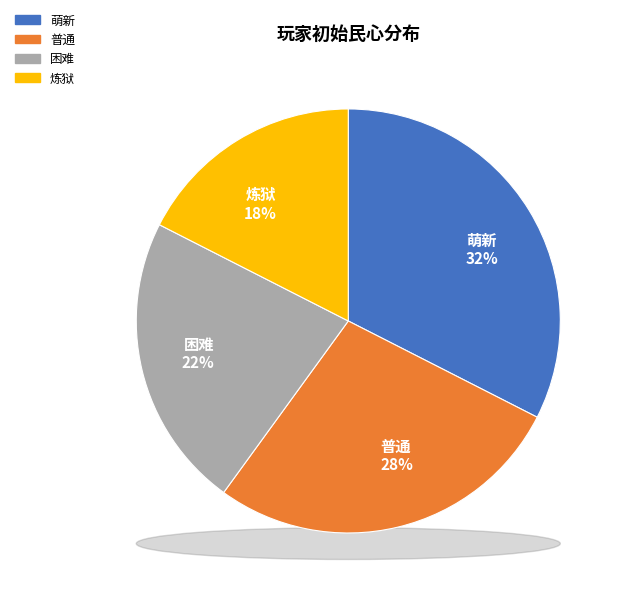

What percentage is the 困难 slice, to the nearest percent?

22%